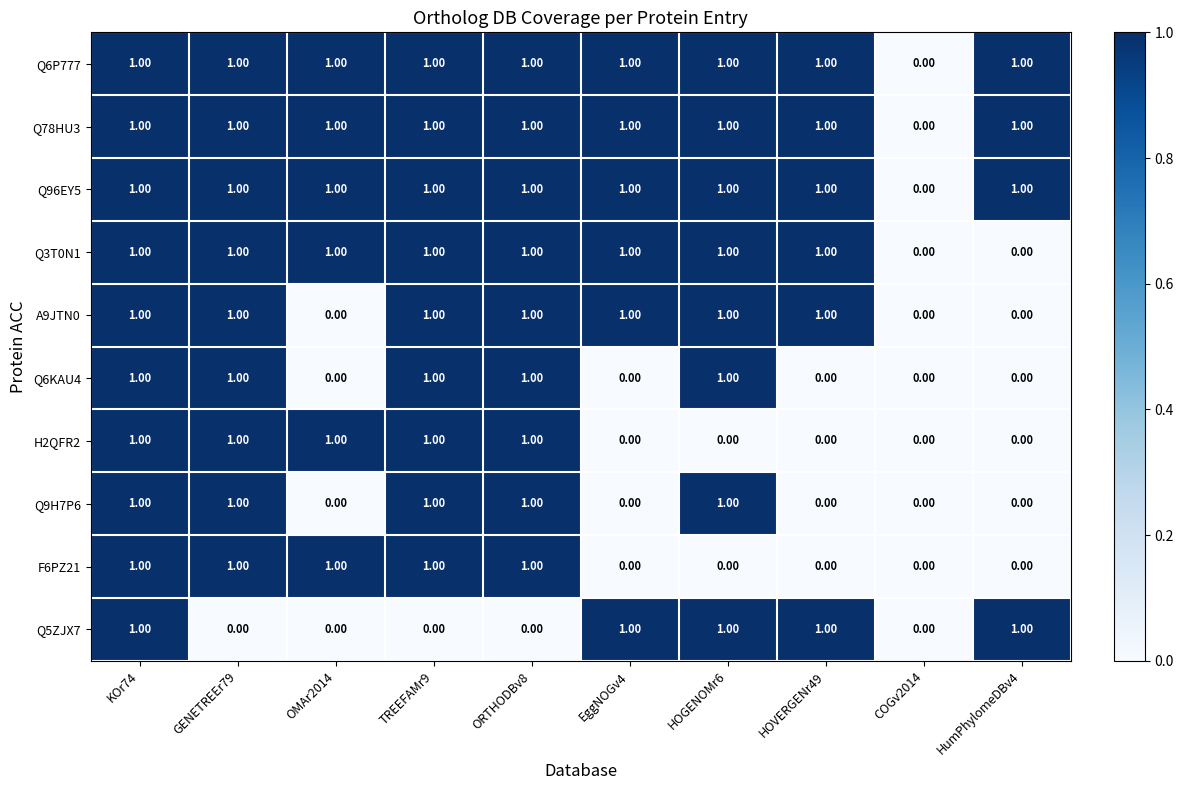

What is the sum of all A9JTN0 values?

7